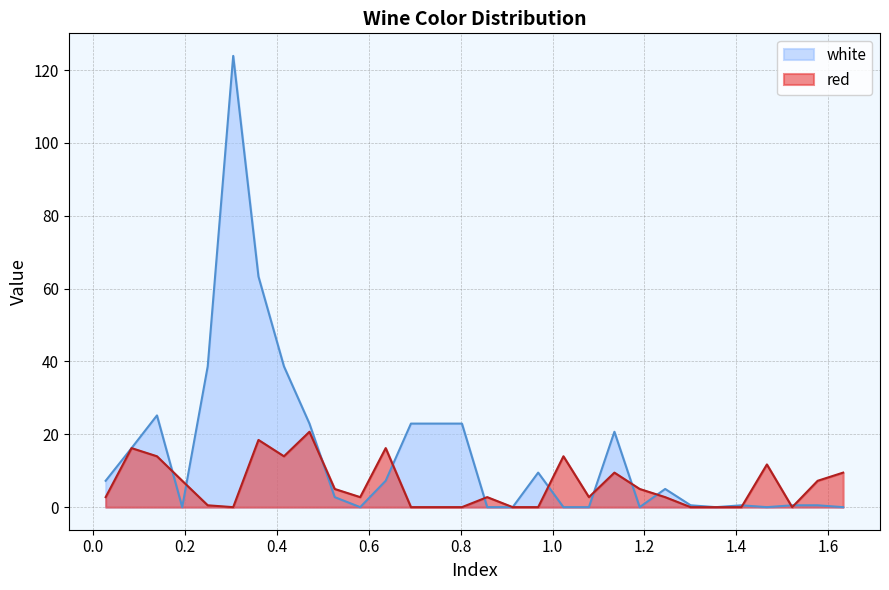

True or false: white has more than 1 interior local peaks.

True